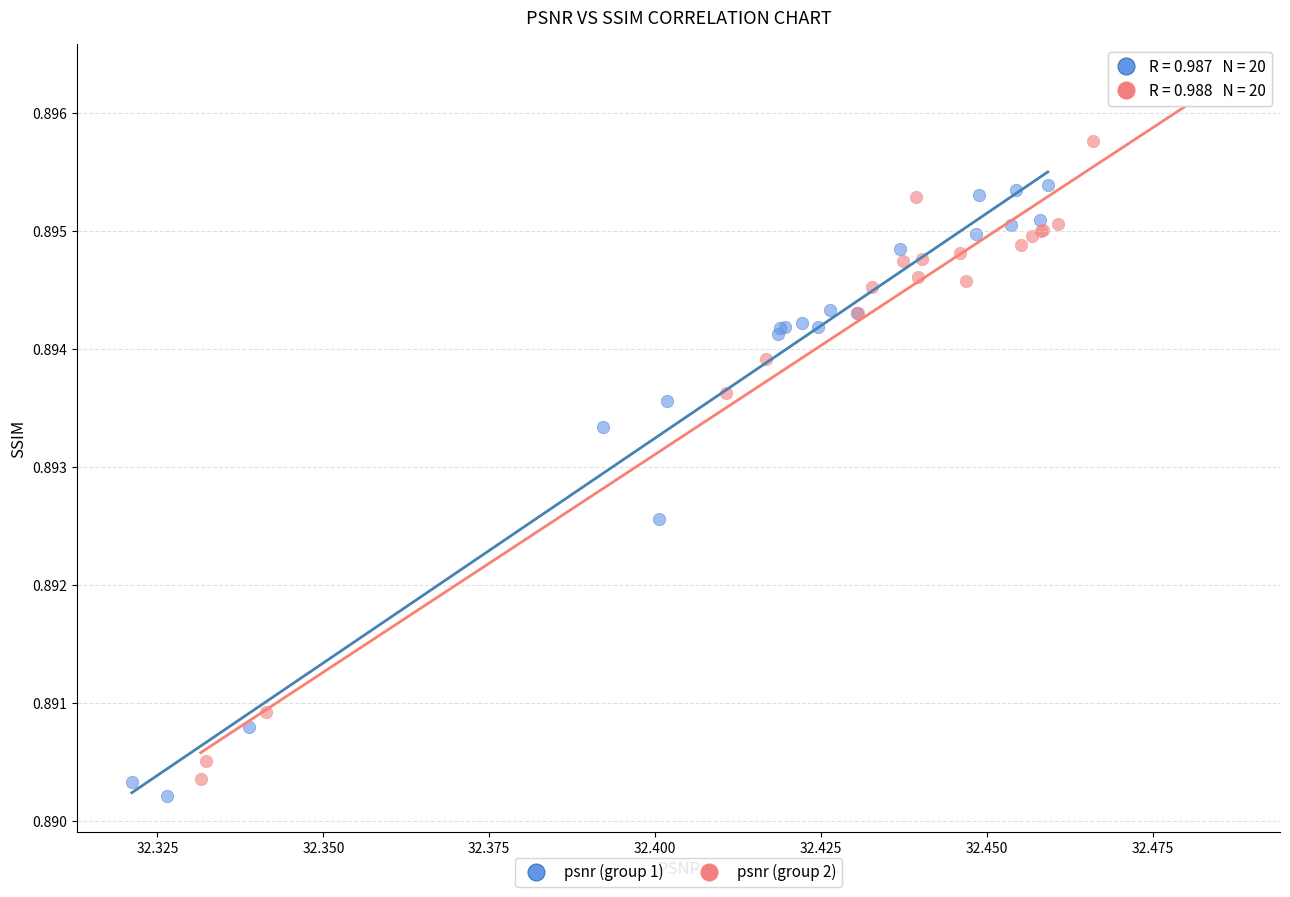

Which series has the largest Y range (max minus min)?

psnr (group 2)